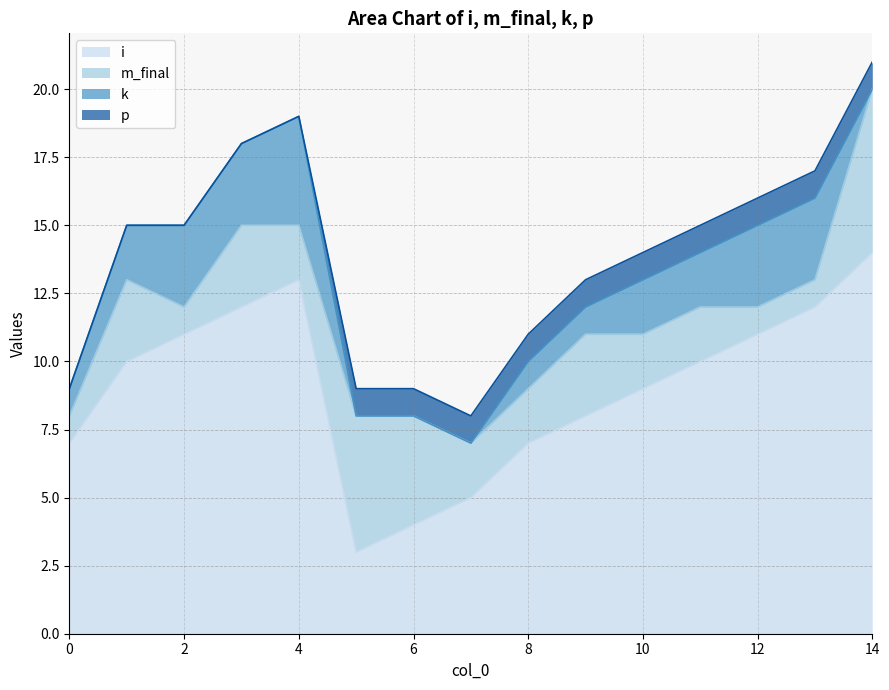

How many data points does each series have?

15